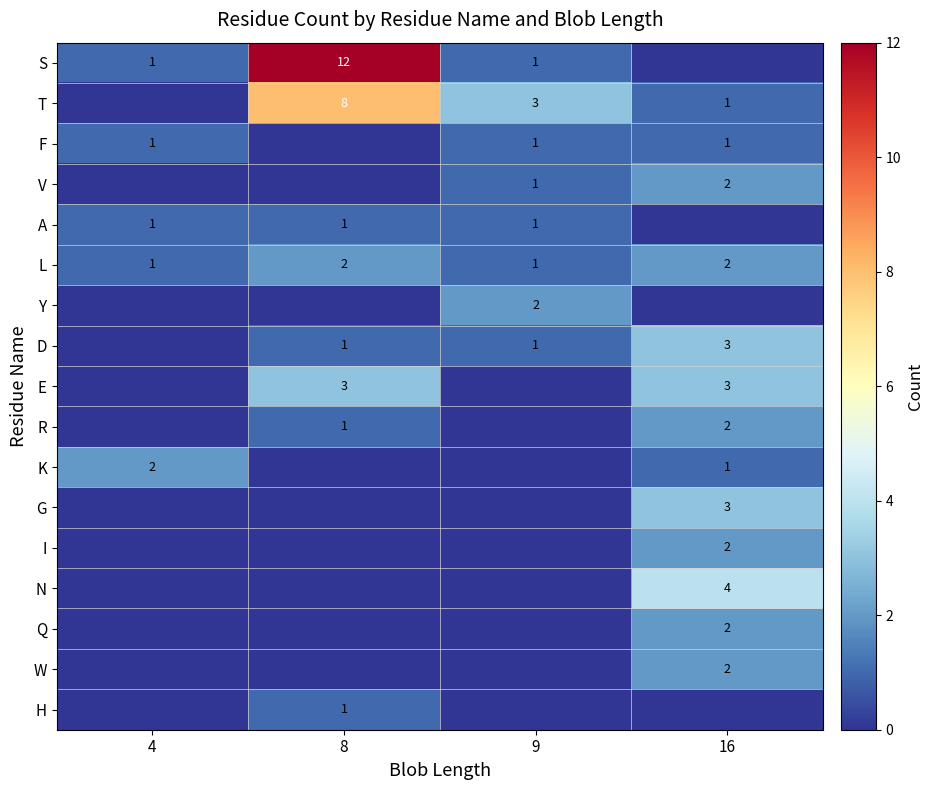

The E series shows 5 at 16. True or false?

False